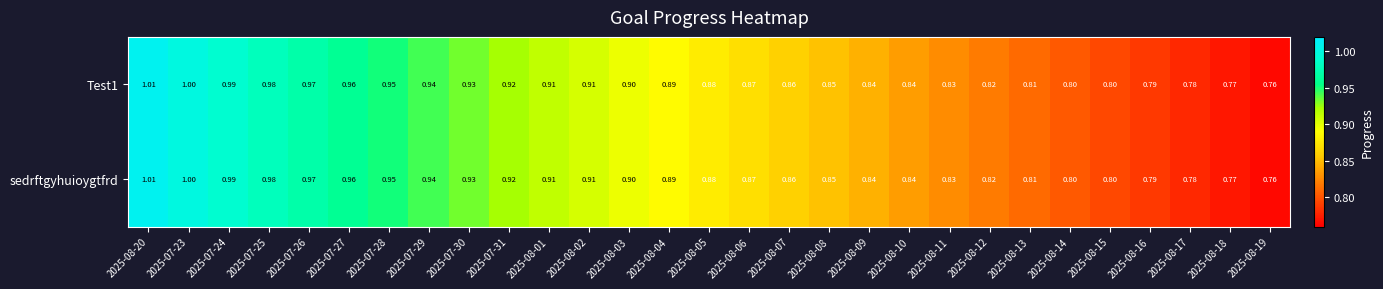

Is the value of sedrftgyhuioygtfrd at 2025-07-29 greater than the value of Test1 at 2025-08-17?

Yes